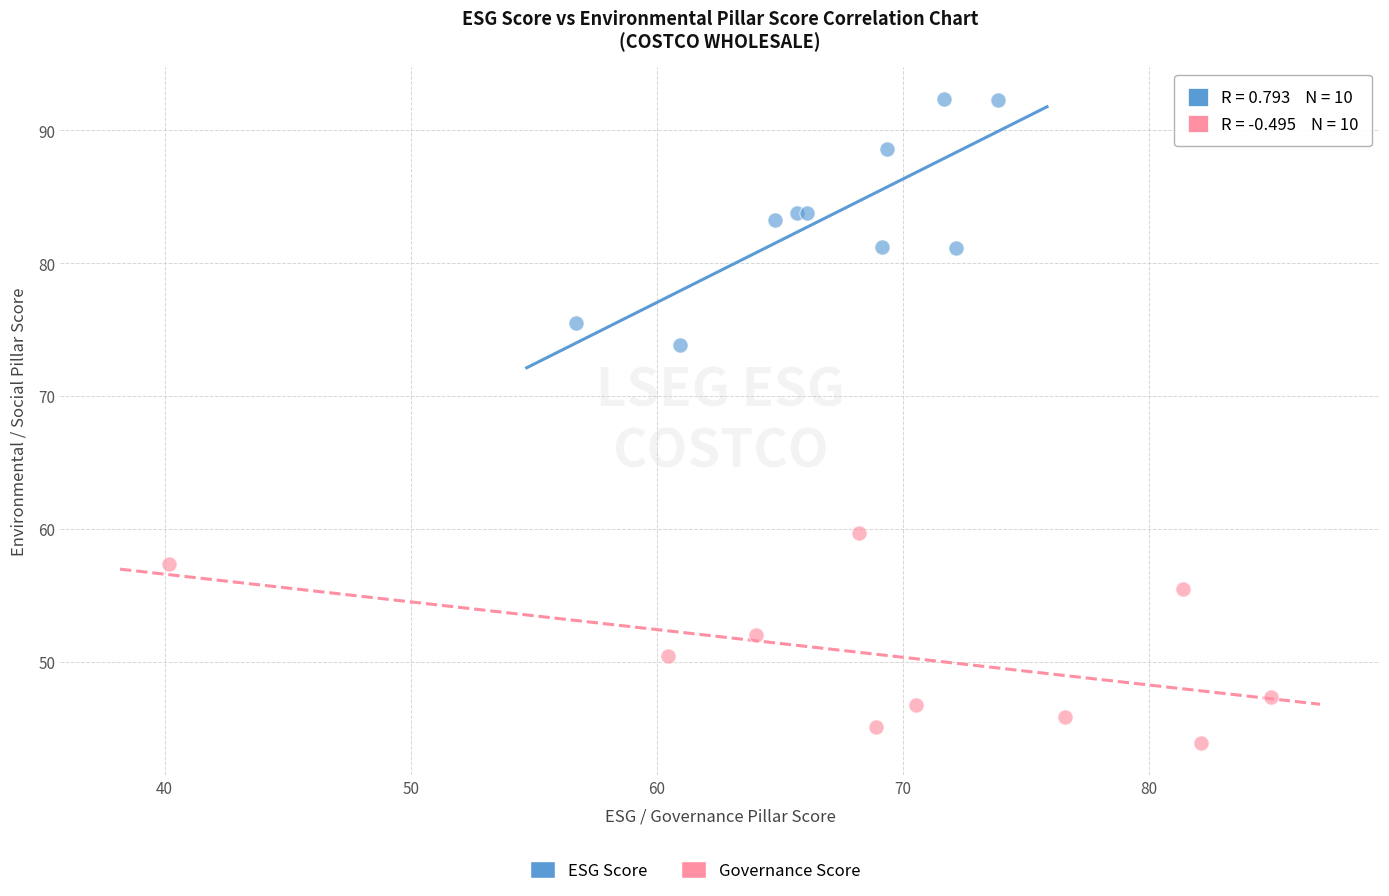

Which series contains the lowest Y value?

Governance Score